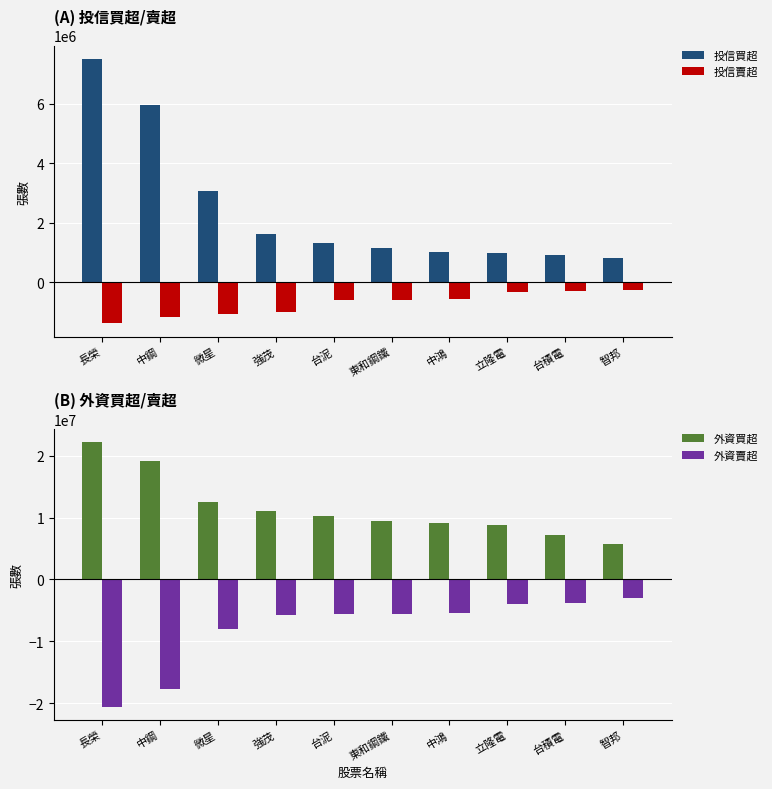

What is the minimum value shown in the chart?

-20533507